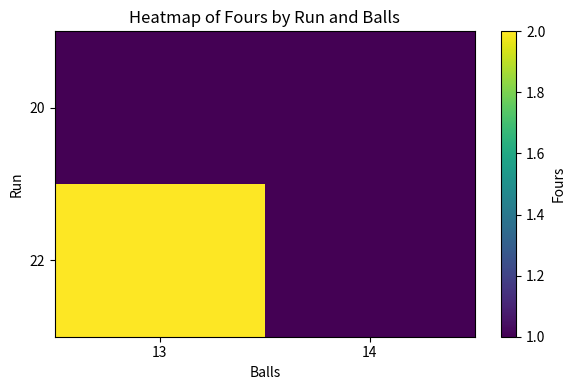

Reading left to right, transcribe all the data shown in this chart.

20: 13=1	14=1
22: 13=2	14=1